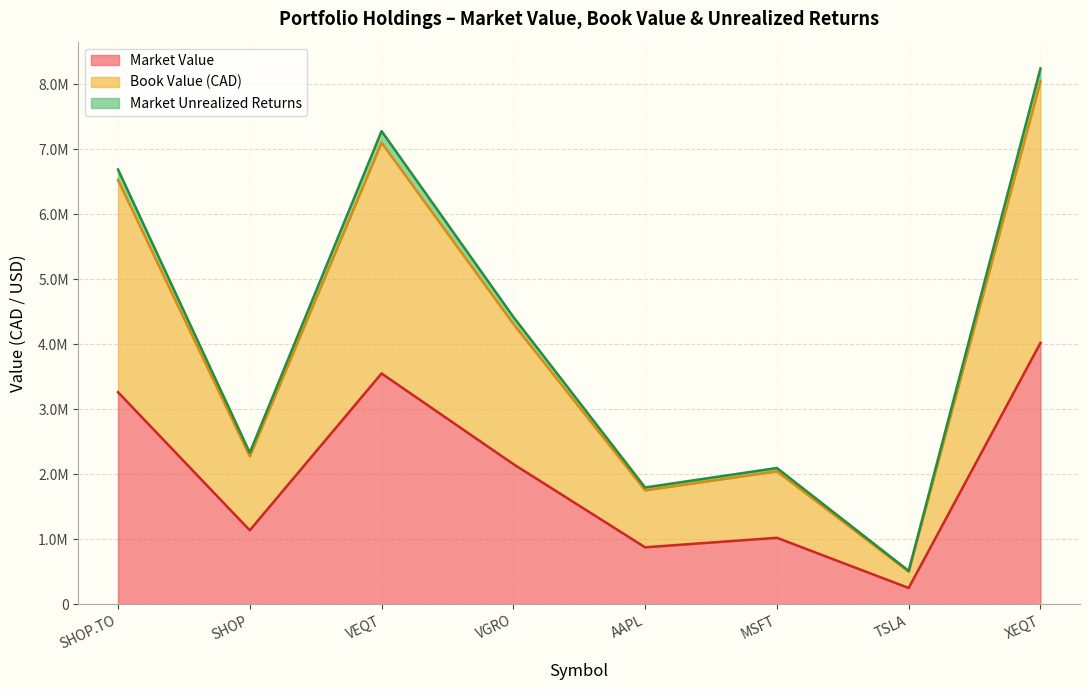

Between MSFT and TSLA, which is larger?

MSFT